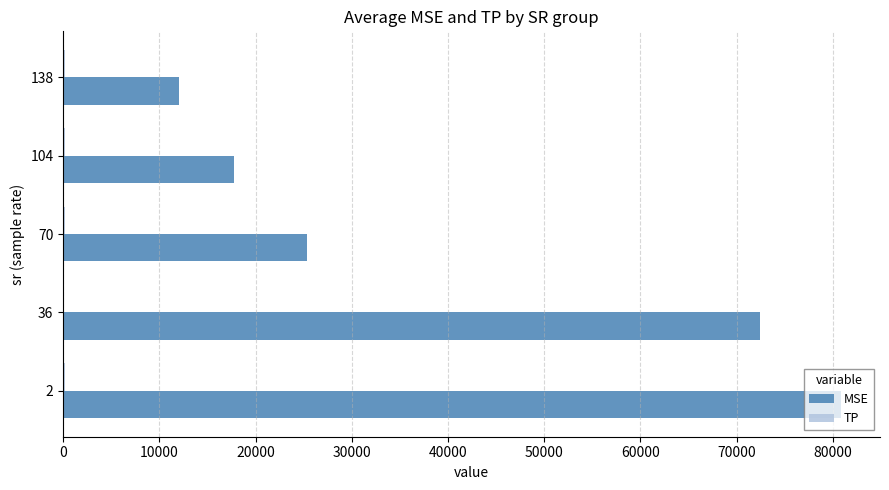

What is the sum of all MSE values?

208352.5